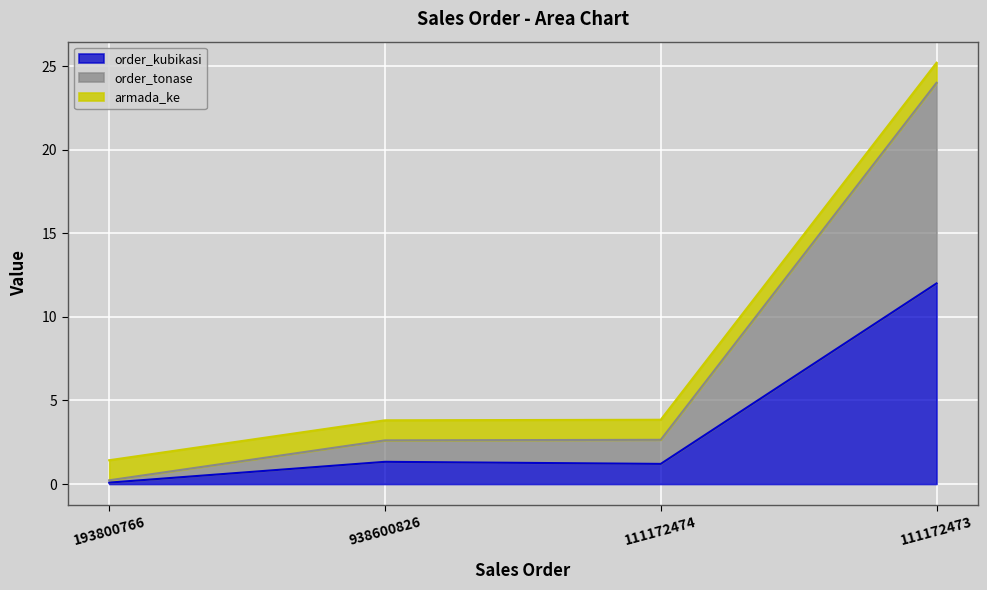

What is the highest value of the order_kubikasi series?

12.0